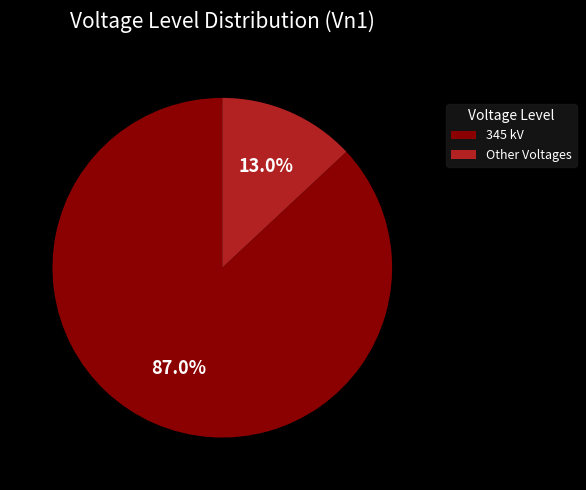

Between 345 kV and Other Voltages, which is larger?

345 kV